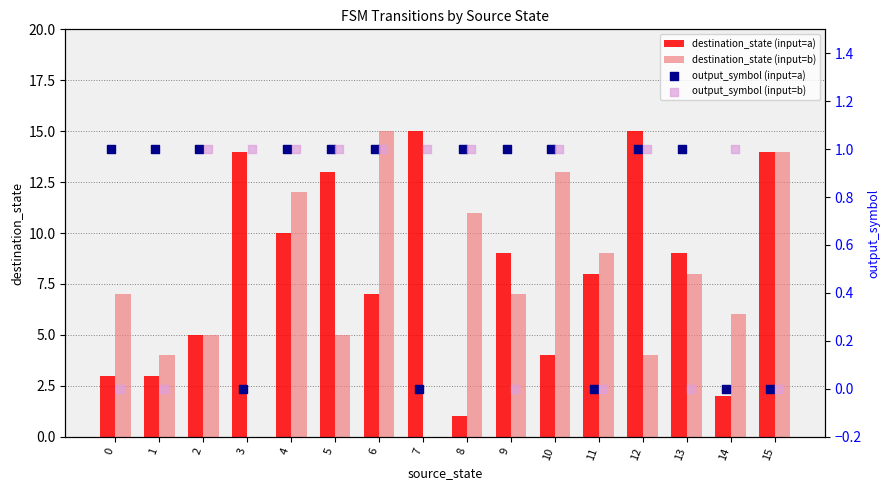

Is the value of destination_state (input=a) at 3 greater than the value of destination_state (input=b) at 10?

Yes